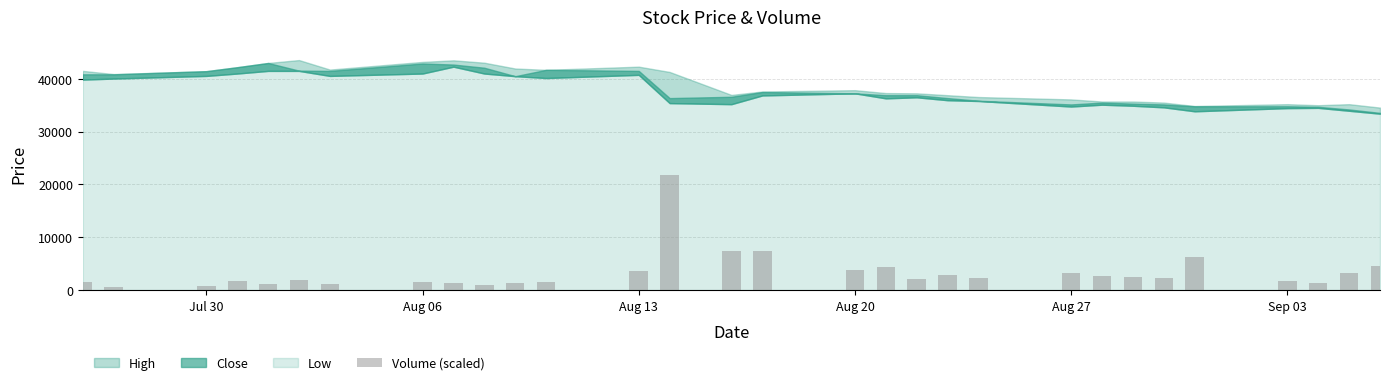

What is the minimum value shown in the chart?

591.6